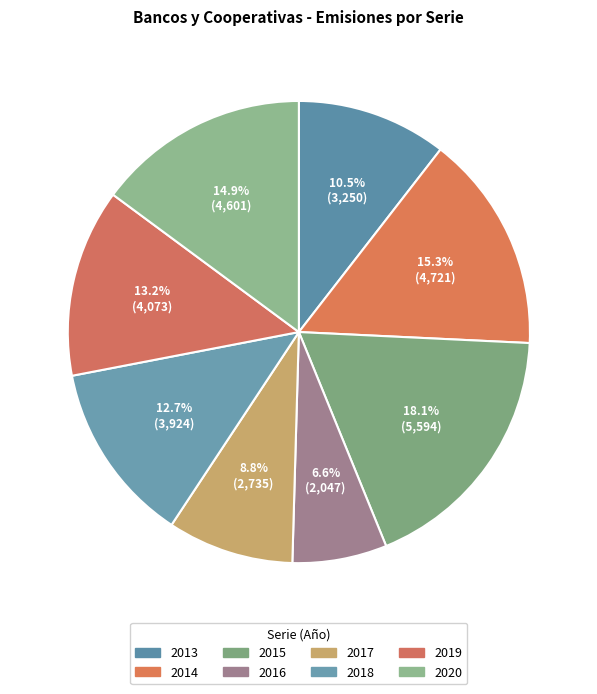

How many segments does this pie chart have?

8